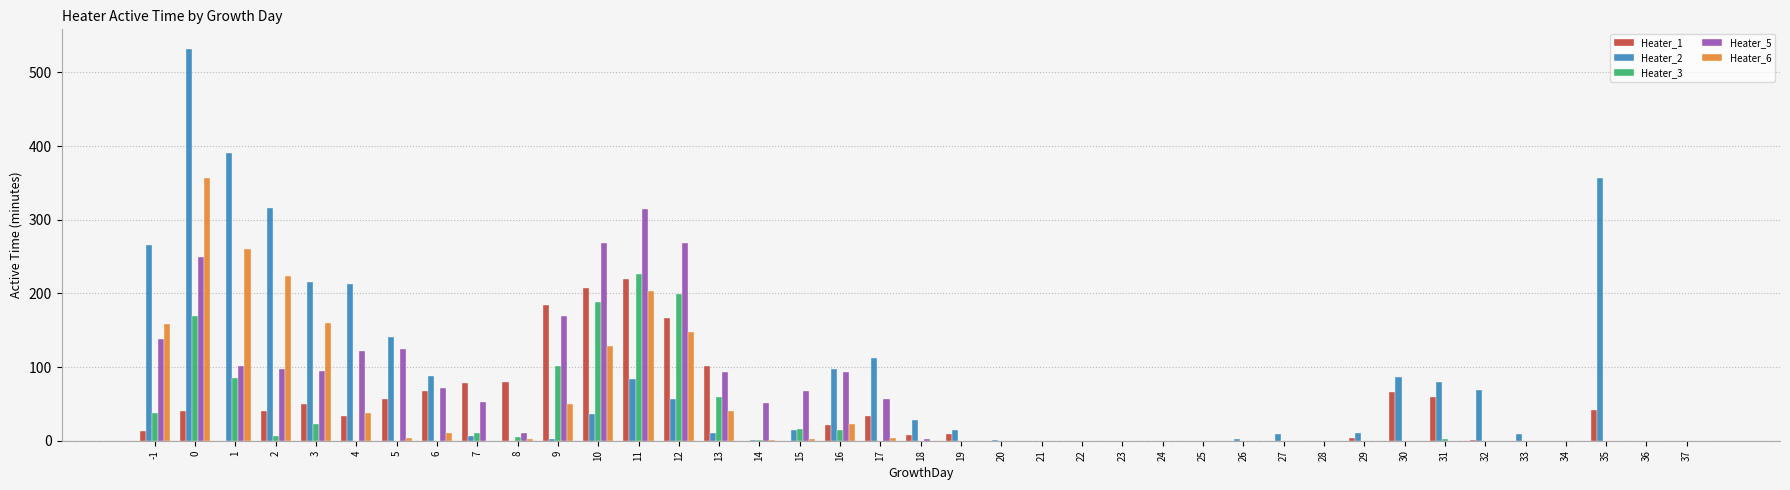

Is the value of Heater_6 at 37 greater than the value of Heater_5 at 13?

No